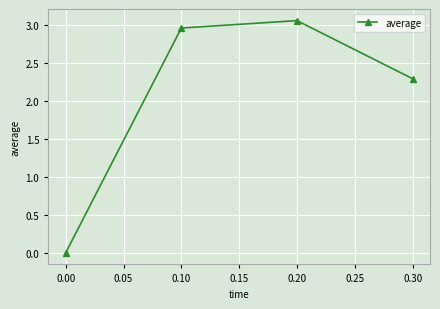

What is the sum of all values?

8.3